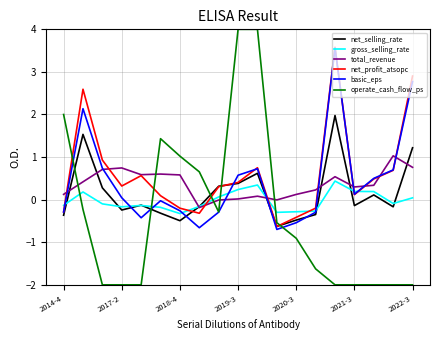

What is the highest value of the total_revenue series?

1.0